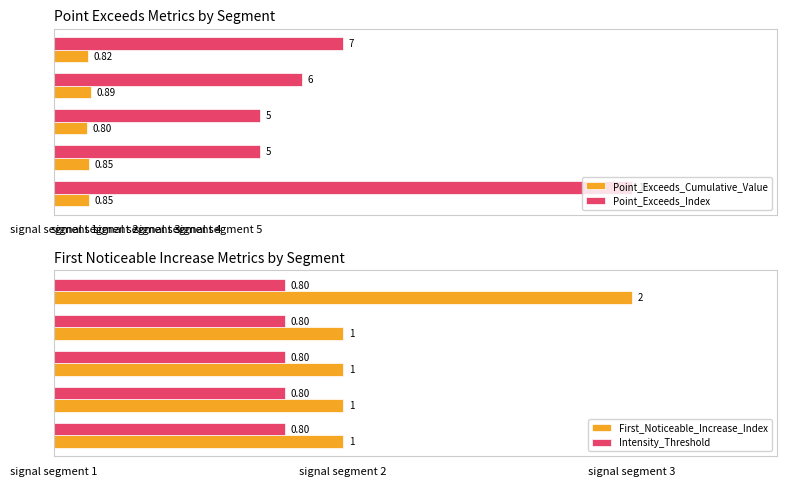

How many Point_Exceeds_Cumulative_Value values are between 0 and 1?

5